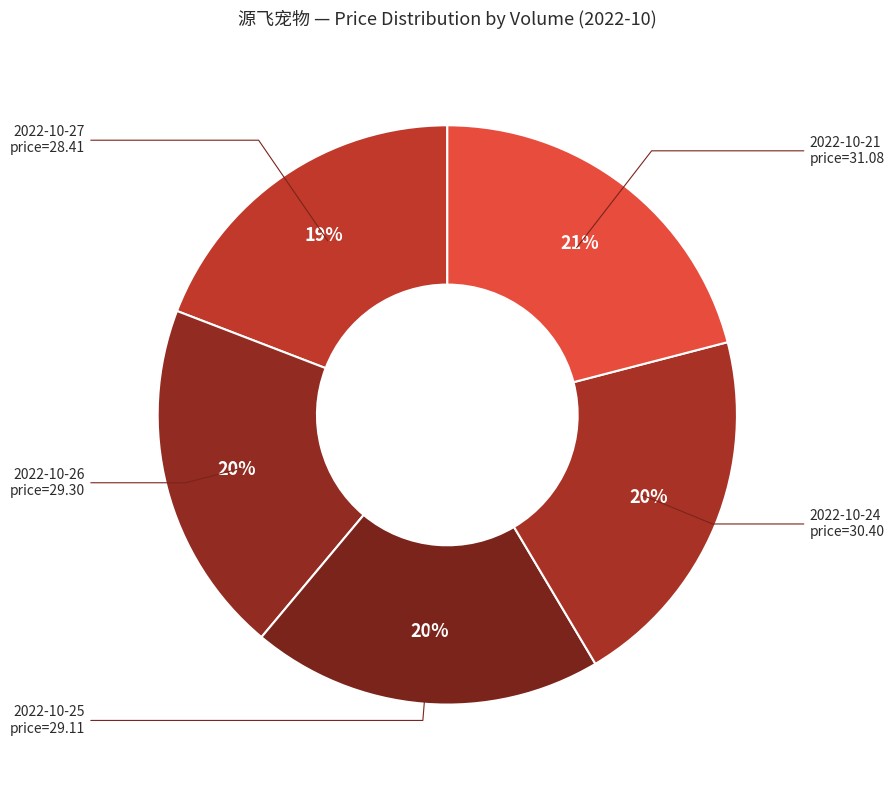

How many slices are in this pie chart?

5